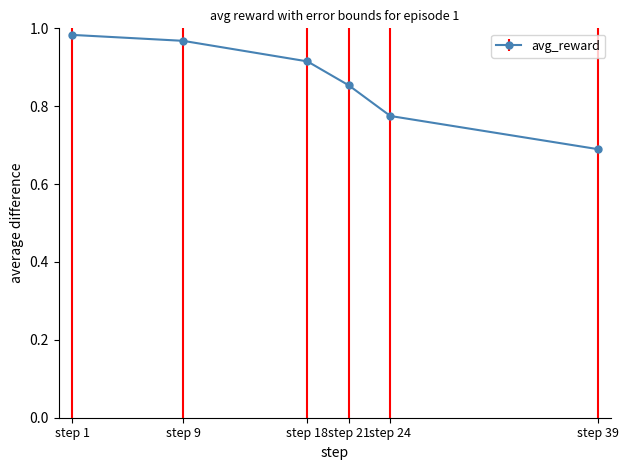

True or false: there are more than 1 points higher than both neighbors.

False